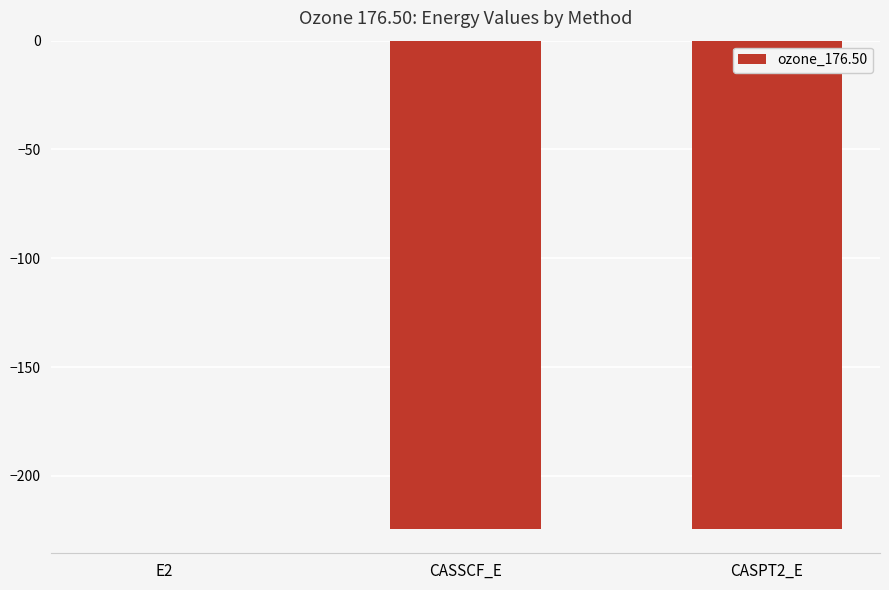

The chart shows a value of -294.7 at CASPT2_E. True or false?

False